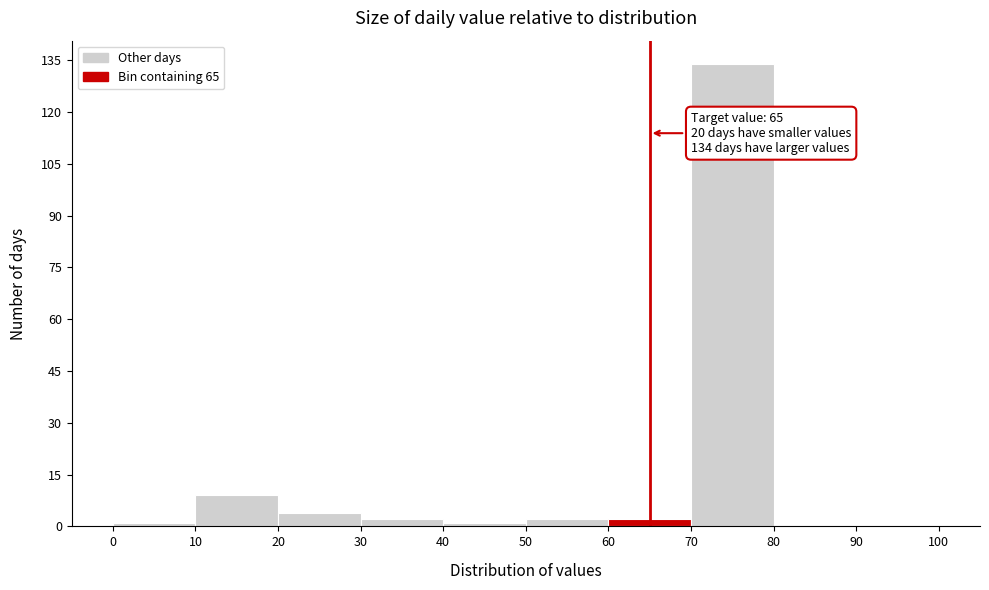

Over which range of the x-axis is the bar tallest?

70 to 80